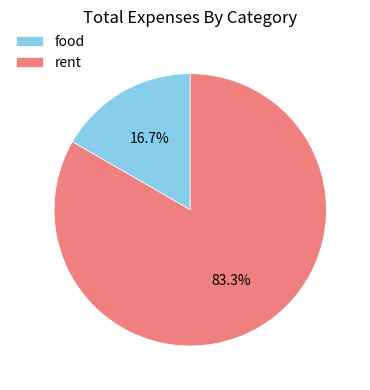

Do rent and food together represent more than half of the pie?

Yes